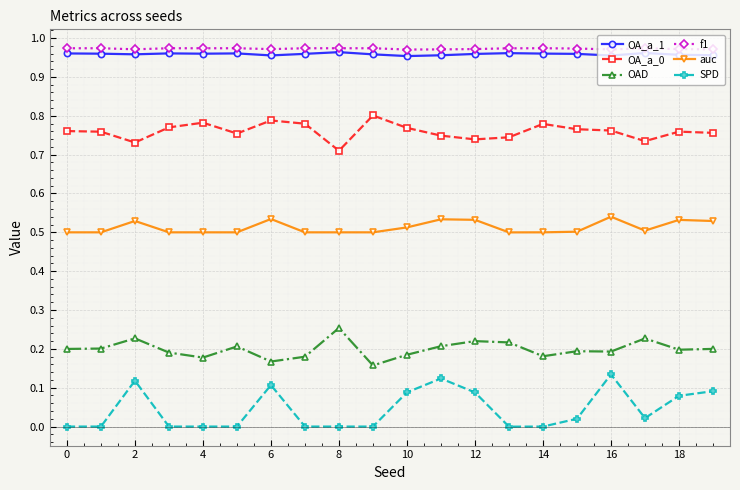

True or false: OA_a_0 and SPD cross at least once.

False